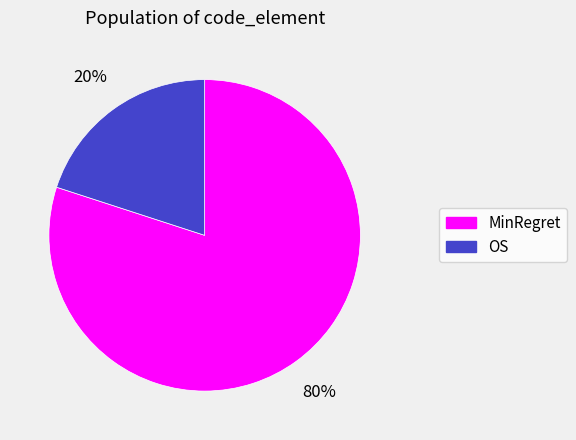

Which has a higher value, OS or MinRegret?

MinRegret